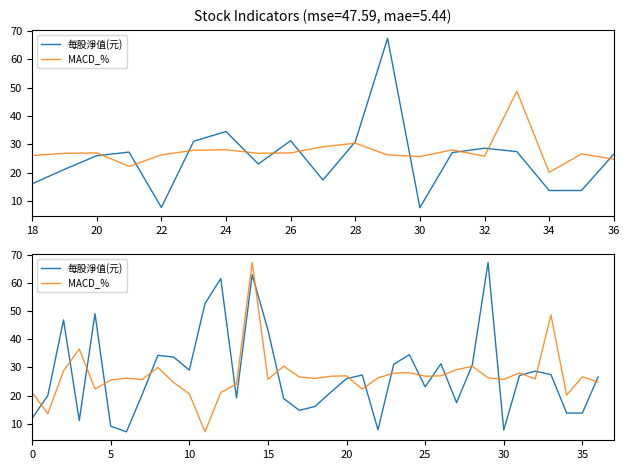

Rank the series at 35 from highest to lowest value.

MACD_%, 每股淨值(元)